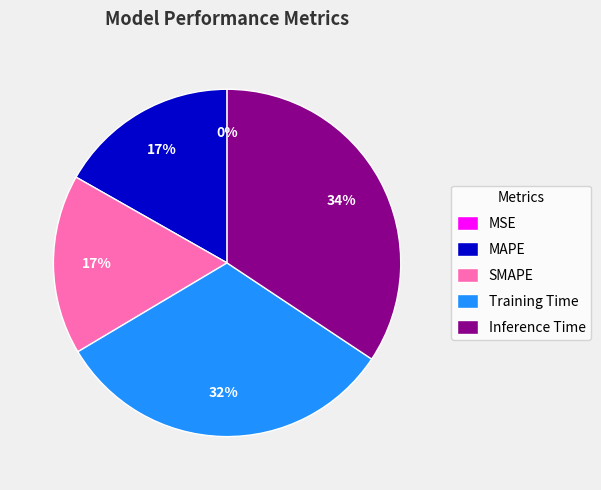

Which has a higher value, SMAPE or Inference Time?

Inference Time